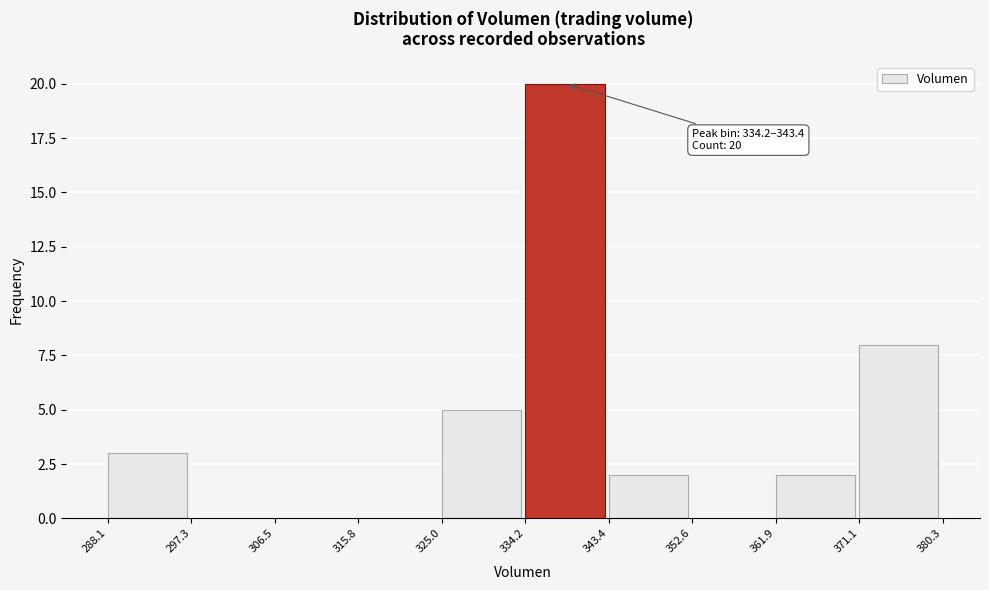

Which range on the x-axis has the tallest bar?

334.2 to 343.4